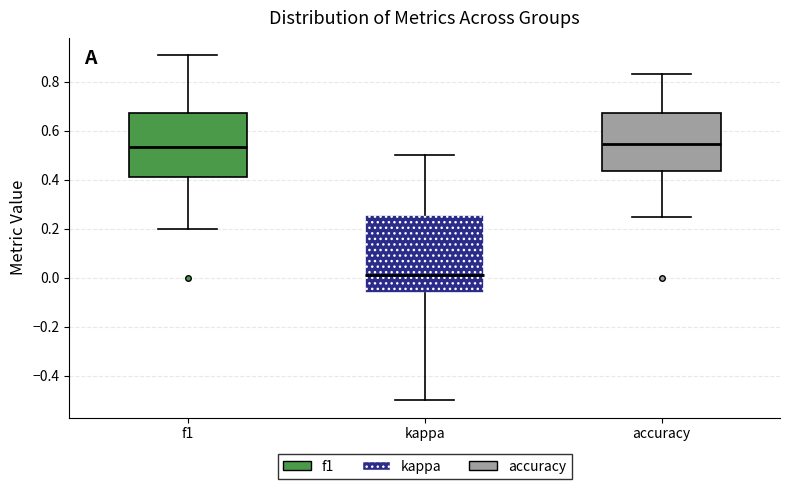

Reading left to right, read every box against the y-axis: the position of its median line, the range the box covers, and the ends of its whiskers. The values are not printed on the chart, so give them approximately, as read against the axis.

f1: median 0.54, box 0.42 to 0.68, whiskers 0.20 to 0.90
kappa: median 0.02, box -0.06 to 0.26, whiskers -0.50 to 0.50
accuracy: median 0.54, box 0.44 to 0.68, whiskers 0.26 to 0.84